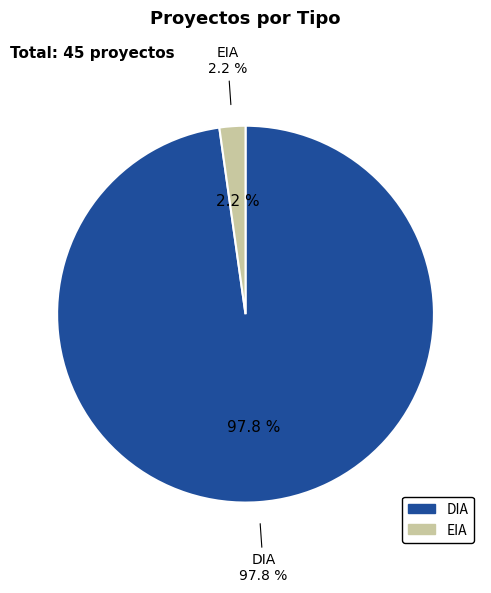

Combined, what portion of the pie is EIA and DIA?

100.0%